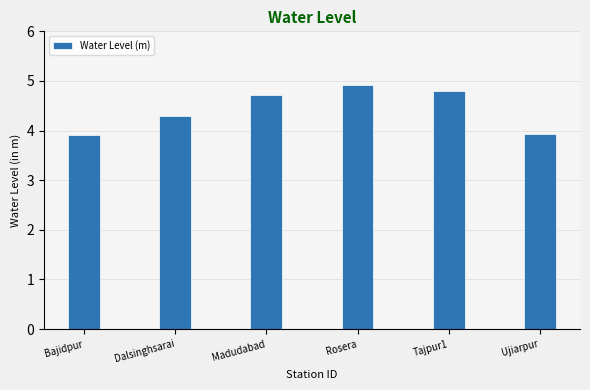

Approximately how many times larger is the value at Dalsinghsarai compared to Madudabad?

0.9